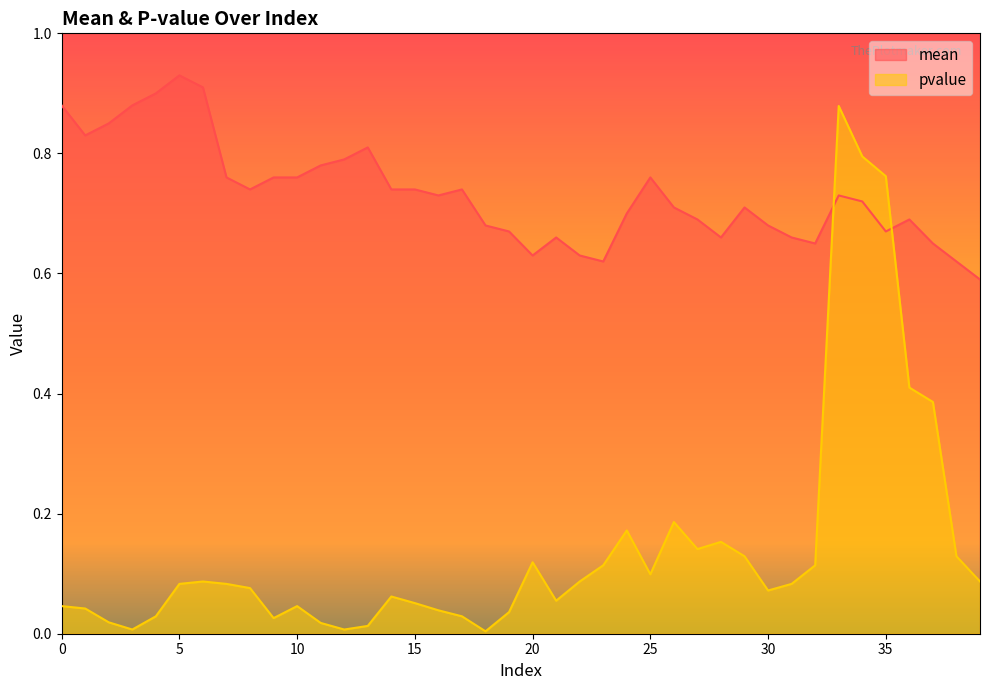

What is the difference between the mean values at 28 and 11?

0.1